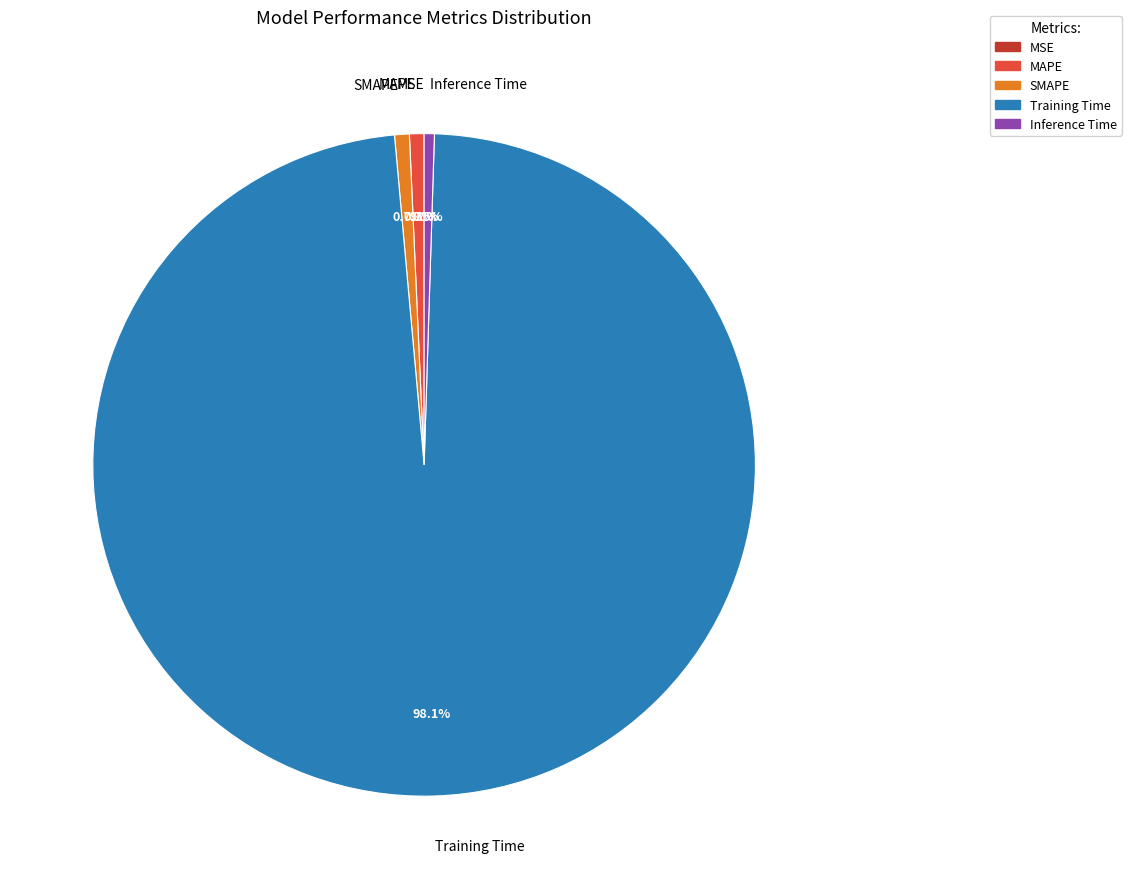

Is it true that MAPE is 9% of the pie?

False